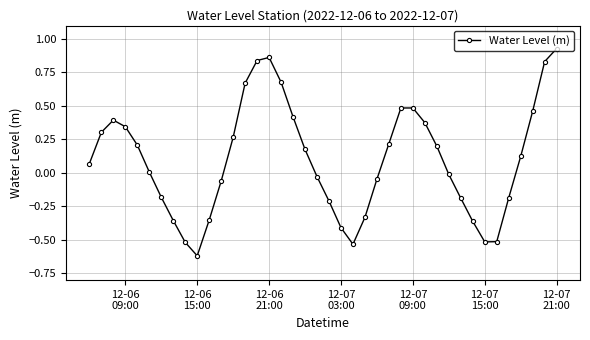

True or false: the data has more than 1 interior local peaks.

True